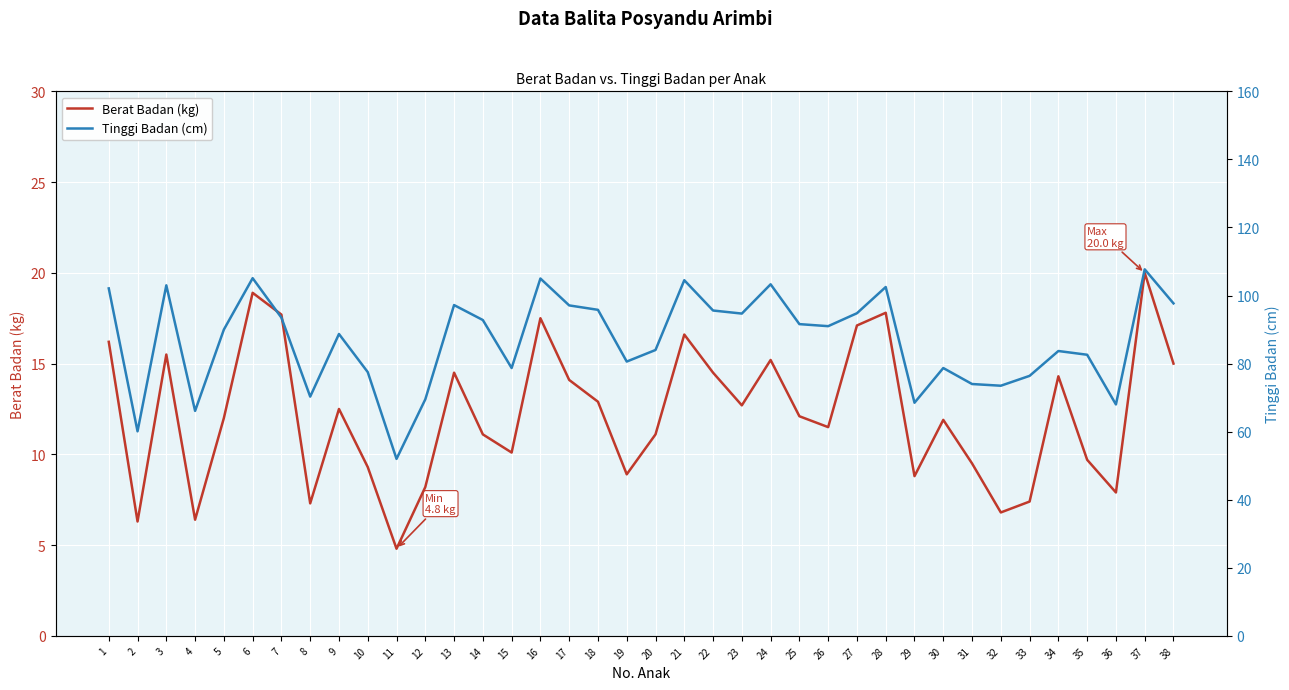

What is the difference between the maximum and second lowest values in the Berat Badan (kg) series?

13.7